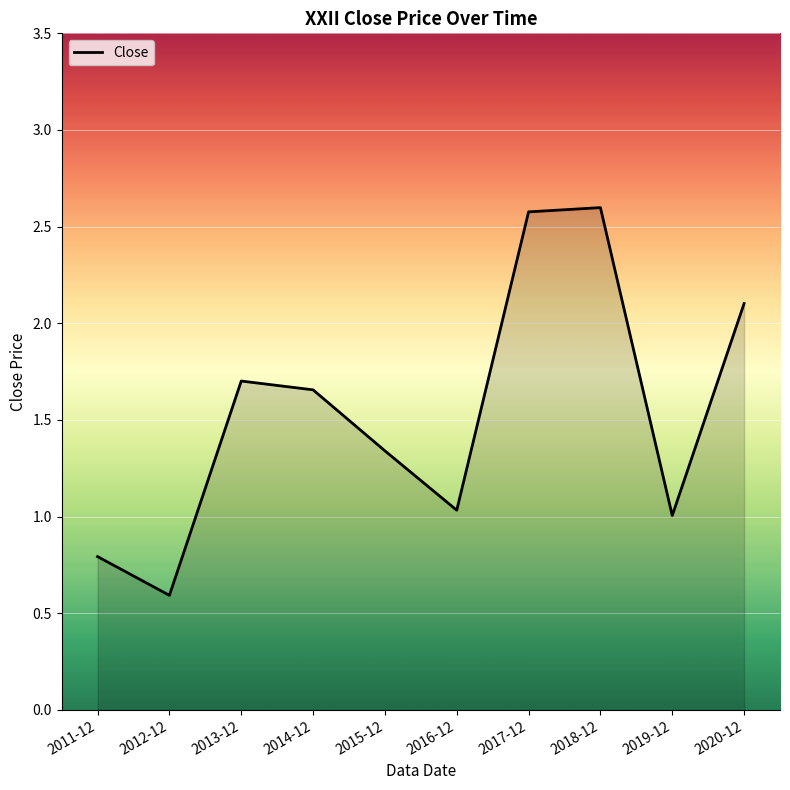

How many lines are shown in the chart?

1